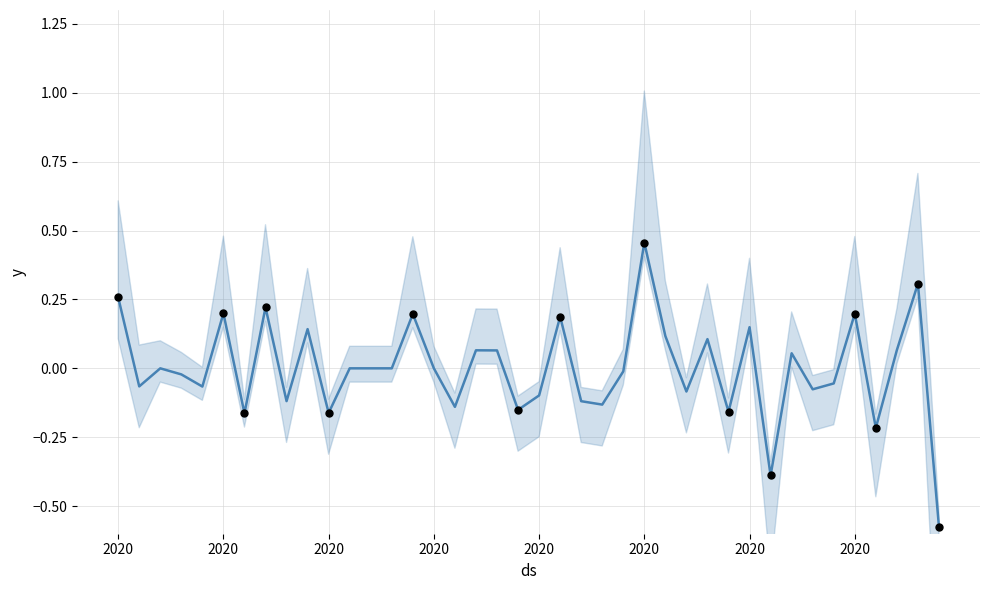

What is the change in value from 36 to 38?

+0.5